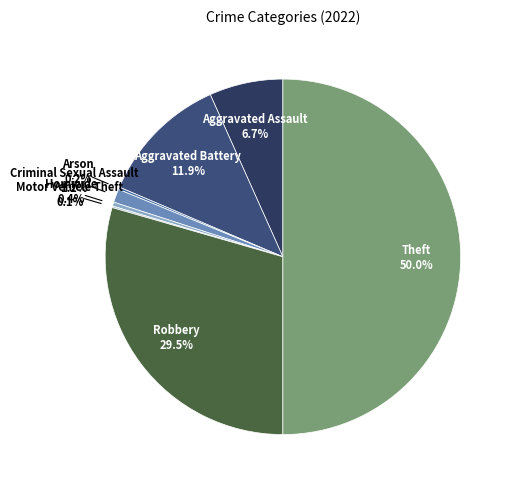

Which category has the biggest portion of the pie?

Theft